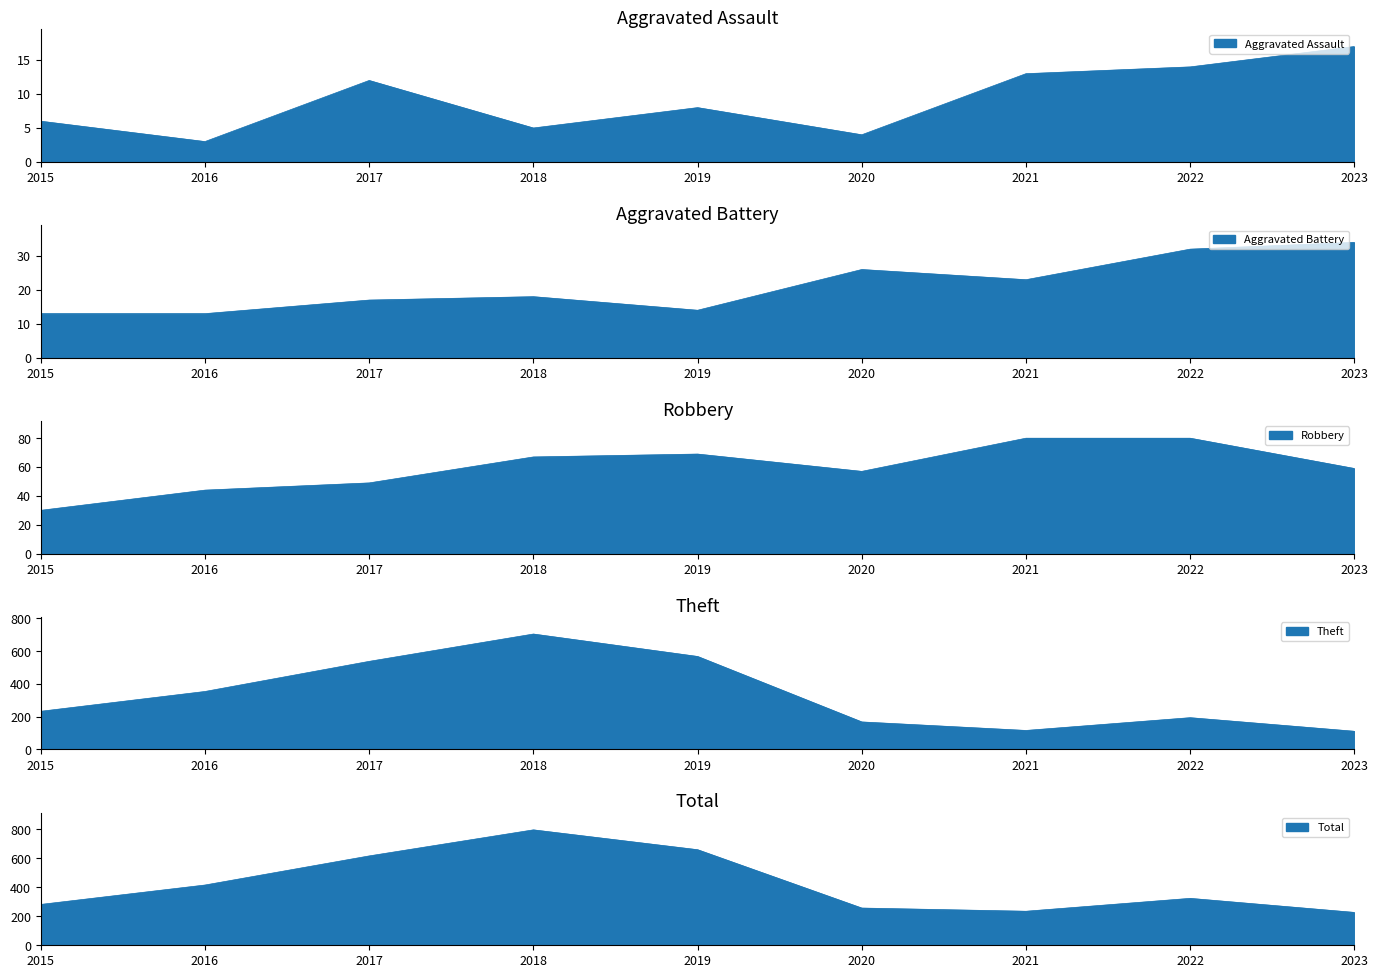

The Theft series shows 62 at 2015. True or false?

False